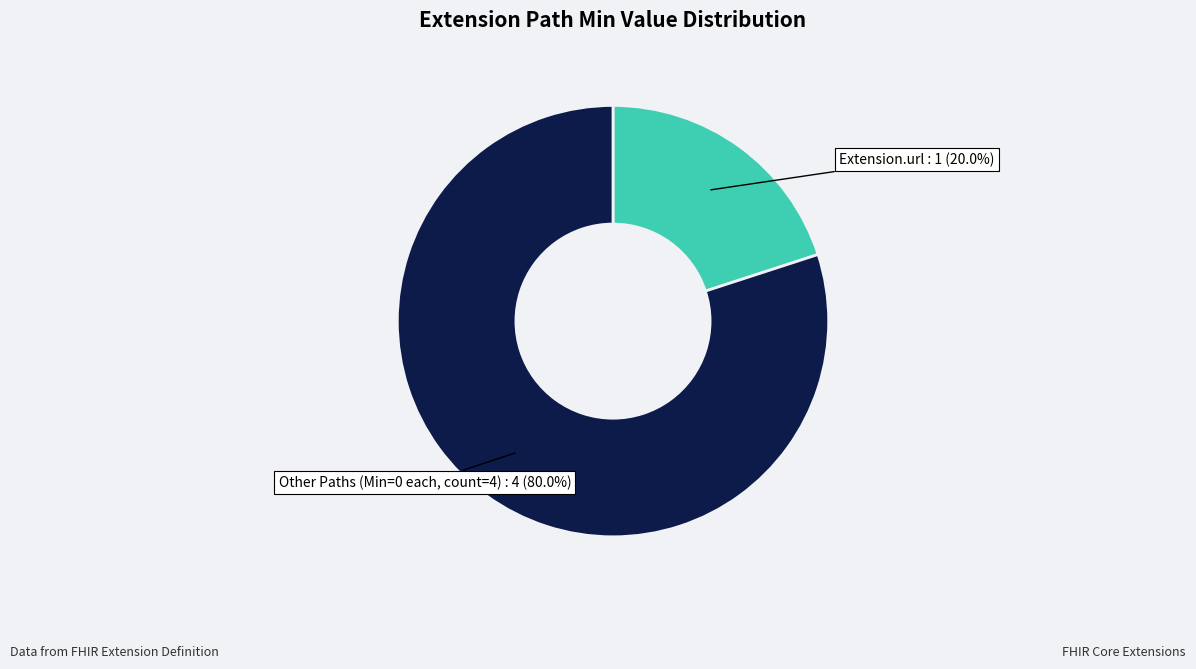

Is there any slice that represents more than half of the pie?

Yes